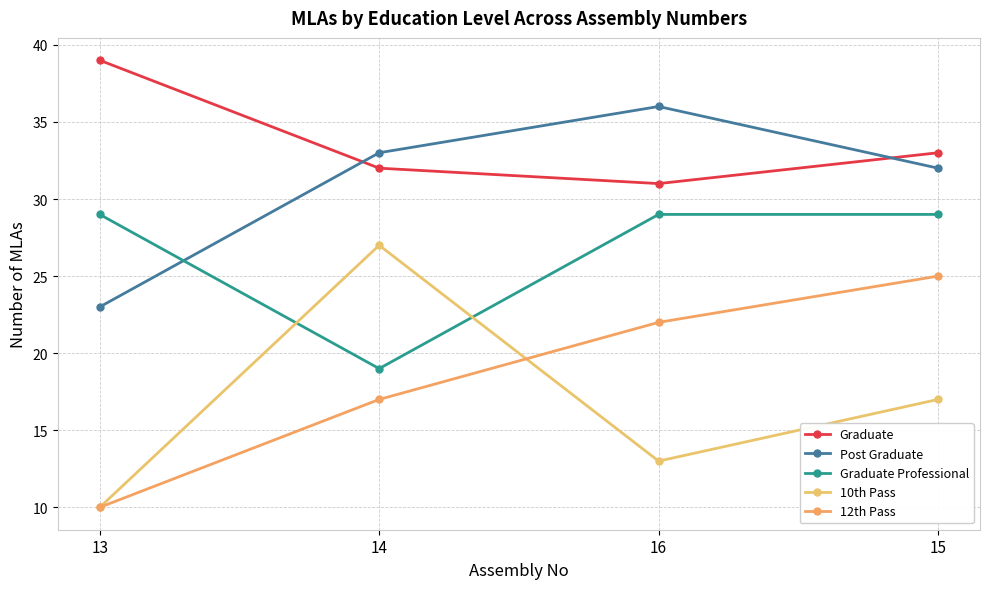

What are all the series names shown in the legend?

Graduate, Post Graduate, Graduate Professional, 10th Pass, 12th Pass